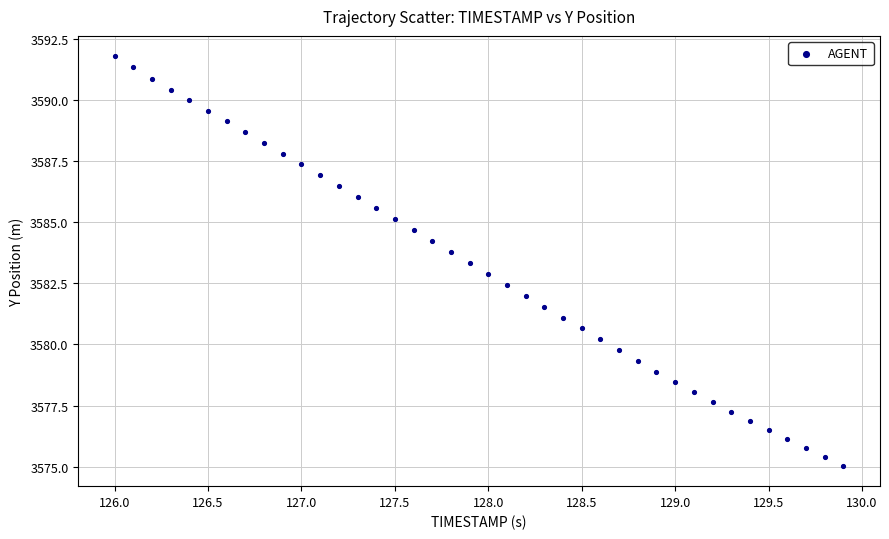

What is the range of X values (max minus min)?

3.9